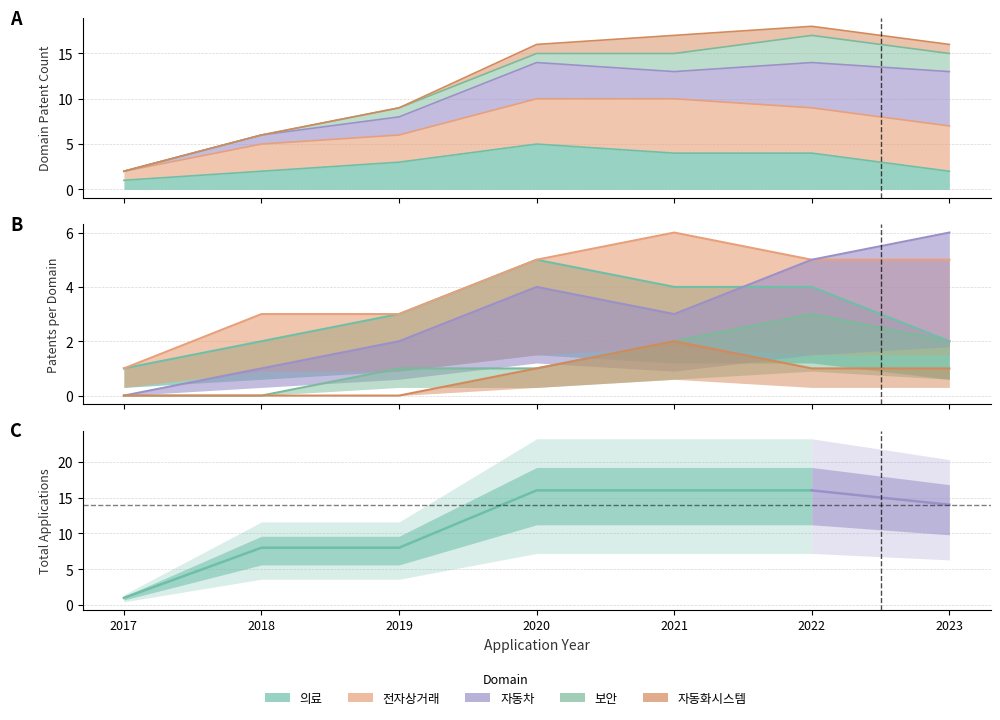

True or false: 의료 has a value of 1 at 2017.

True